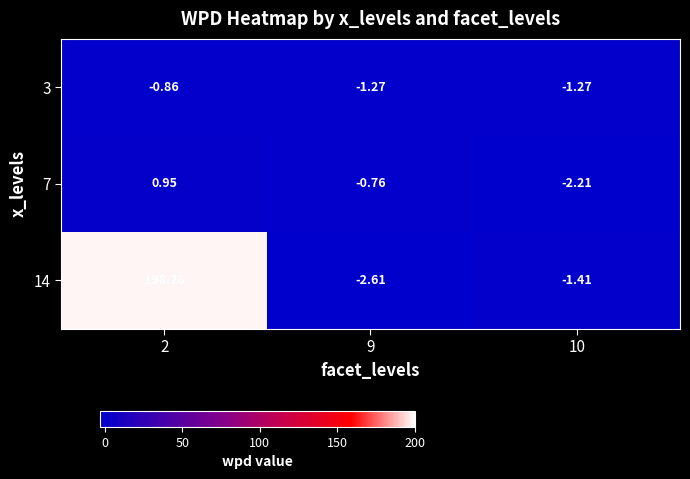

Is the value of 3 at 2 greater than the value of 7 at 10?

Yes